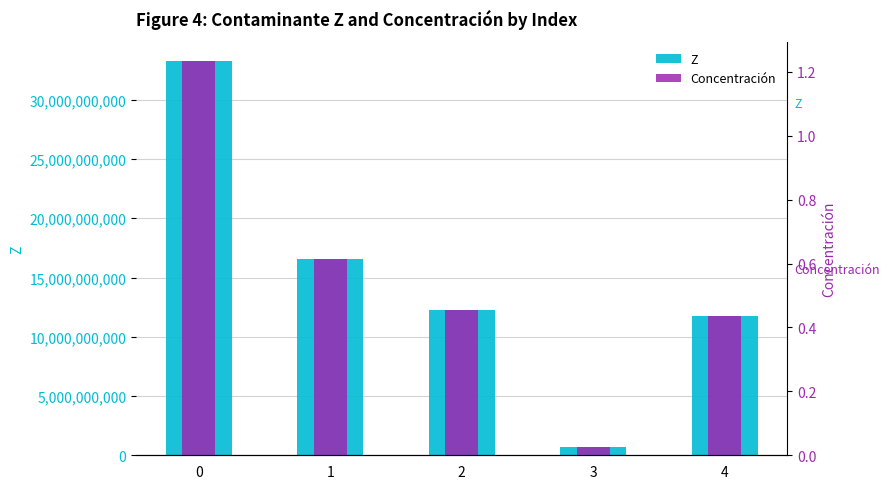

What is the difference between the maximum and second lowest values in the Z series?

21507702489.8